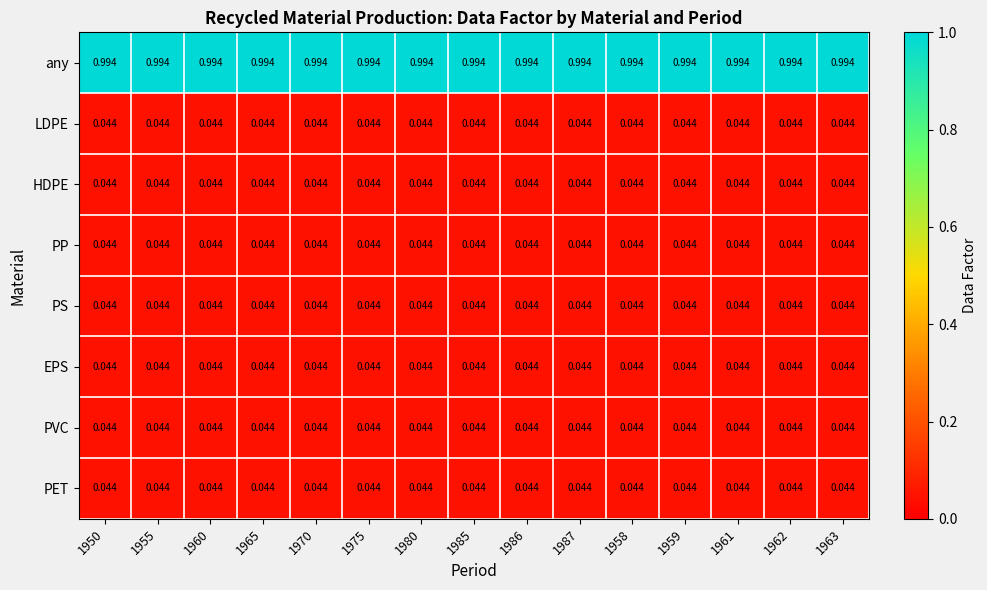

Which series has the largest total across all categories?

any